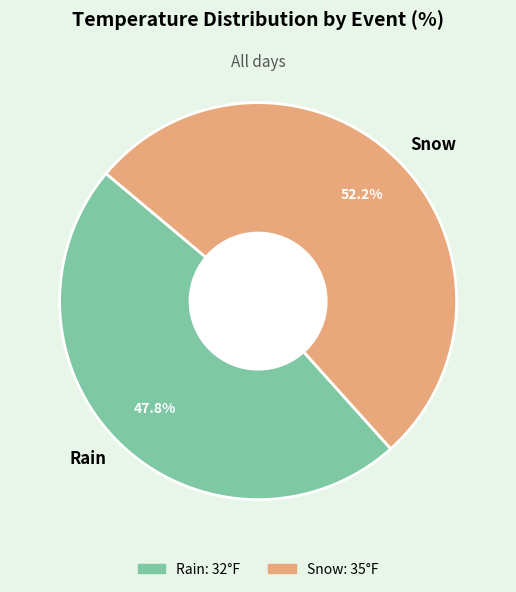

What is the largest slice in the pie chart?

Snow